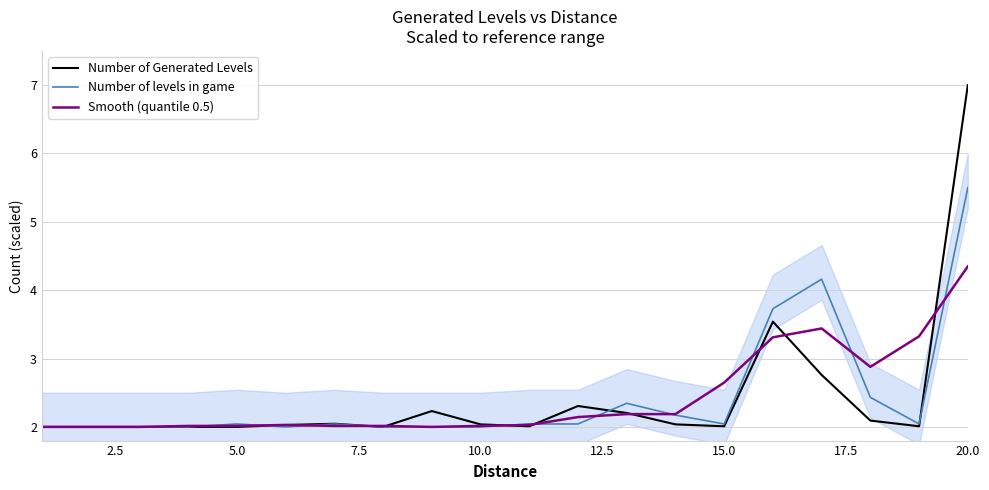

Which series has the largest total across all categories?

Smooth (quantile 0.5)